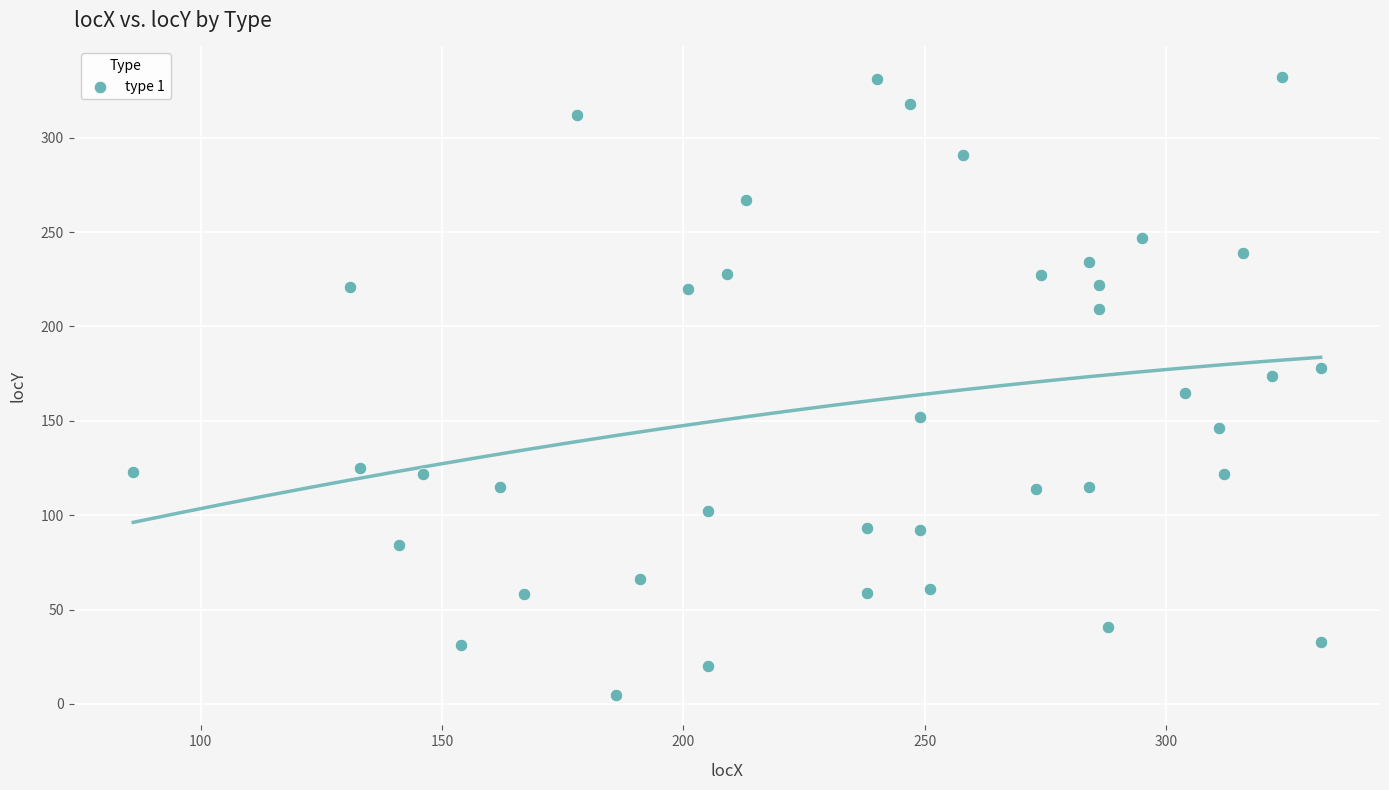

What is the range of Y values (max minus min)?

327